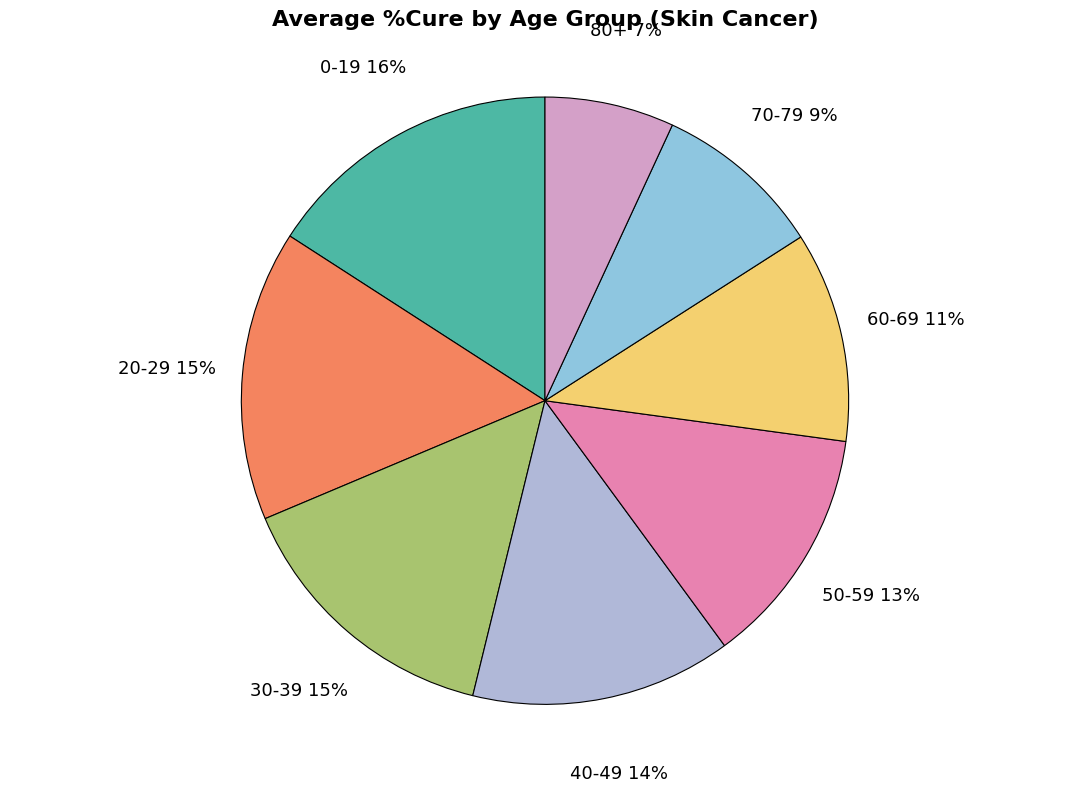

How many slices are in this pie chart?

8